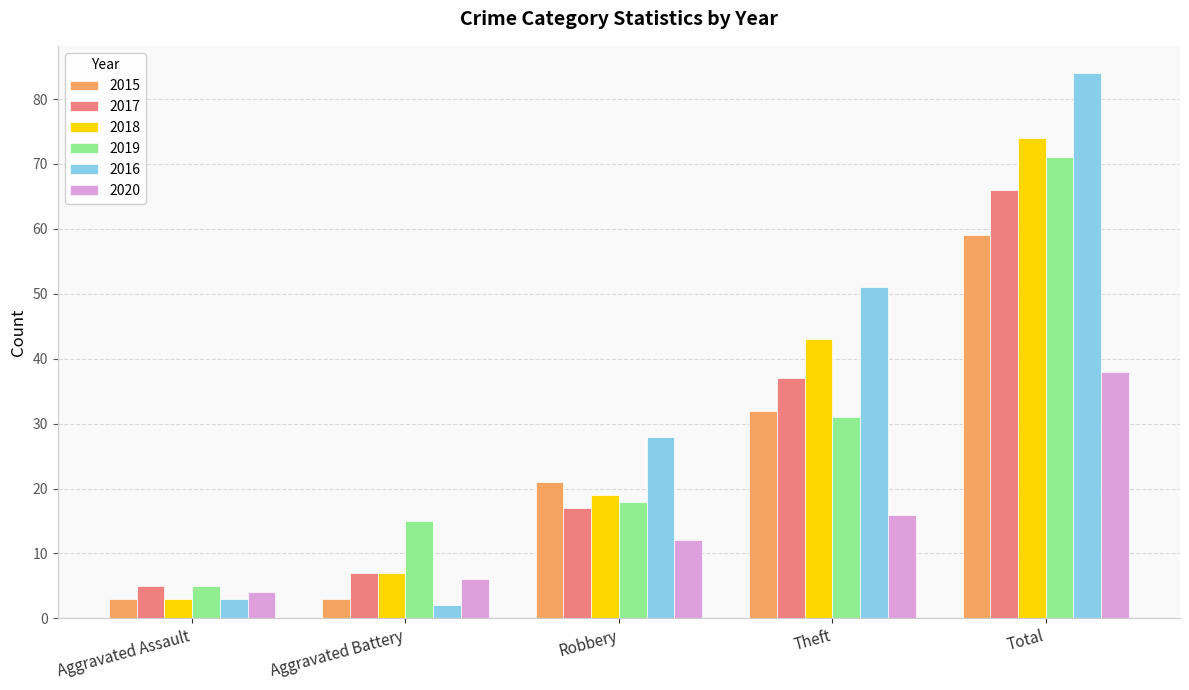

Is the value of 2016 at Theft greater than the value of 2020 at Total?

Yes